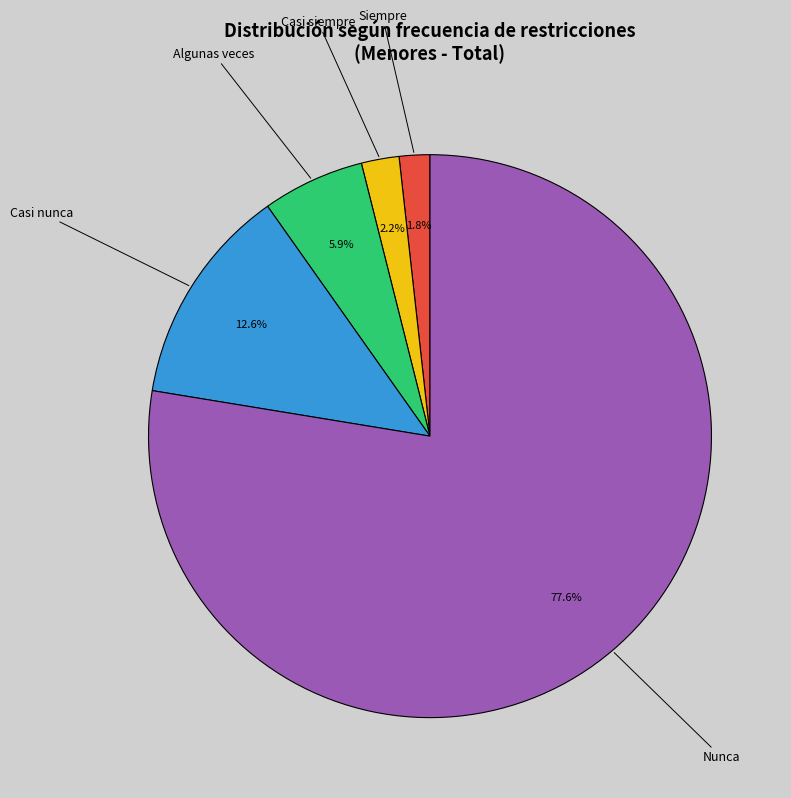

How many slices are in this pie chart?

5